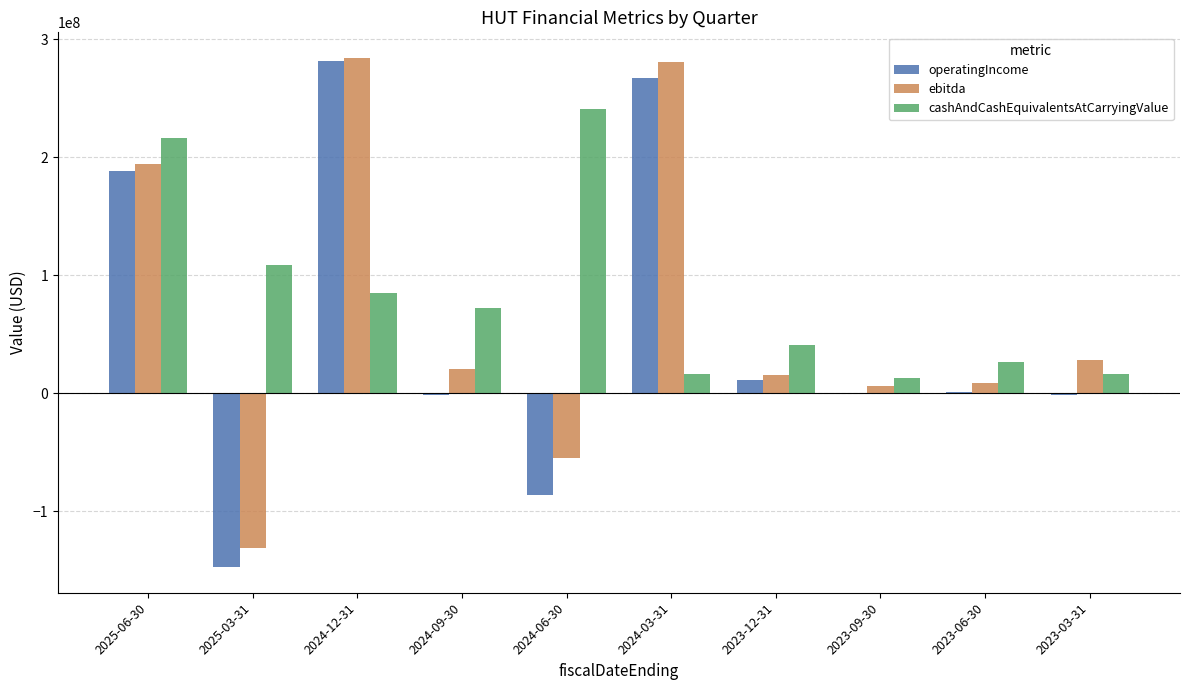

Which series has the largest total across all categories?

cashAndCashEquivalentsAtCarryingValue